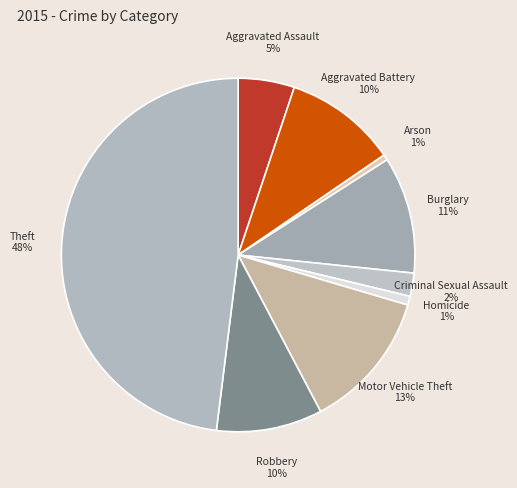

How many slices are in this pie chart?

9